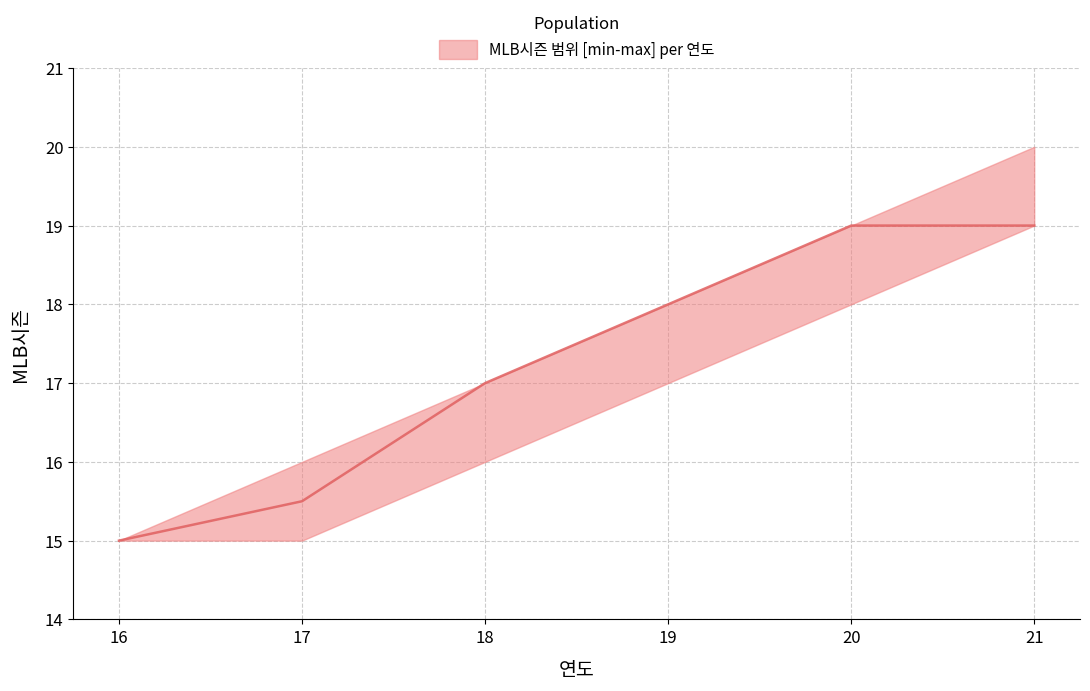

What is the difference between the maximum and minimum values in the lower series?

4